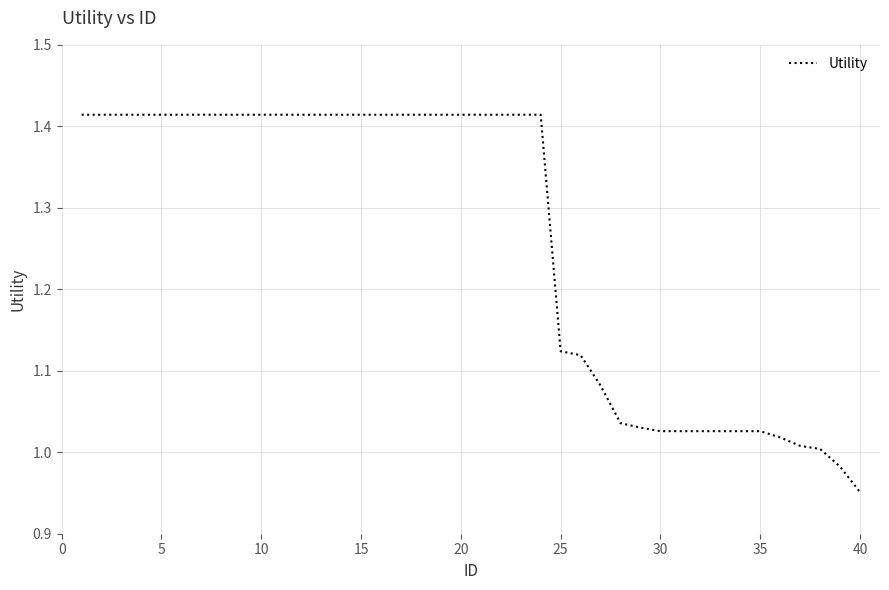

What is the difference between the maximum and minimum values?

0.5